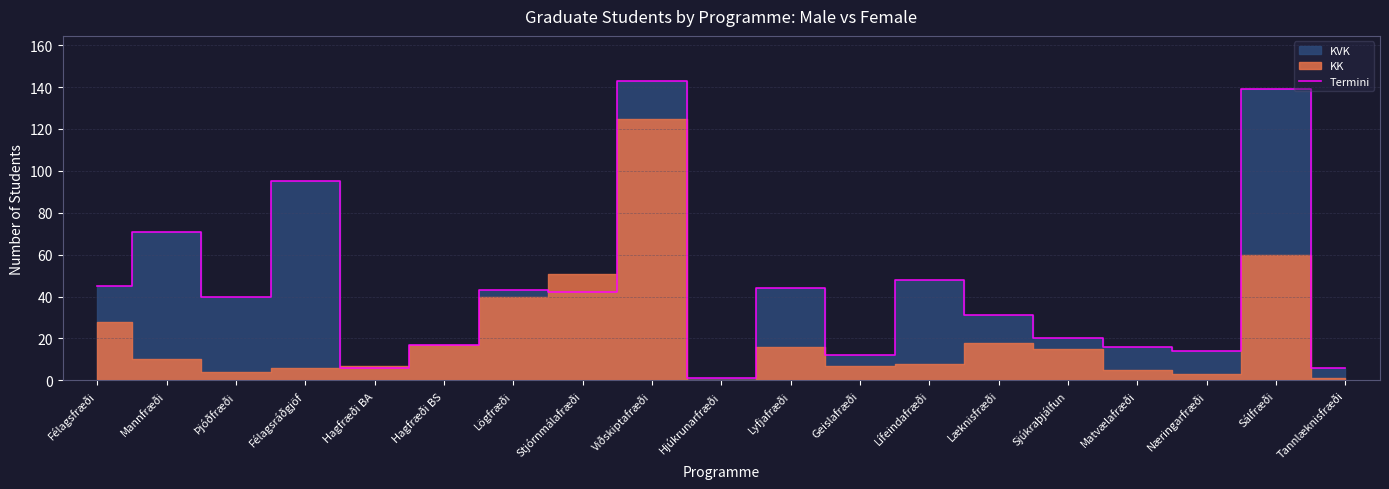

Read the value at Stjórnmálafræði, to the nearest 10.

40